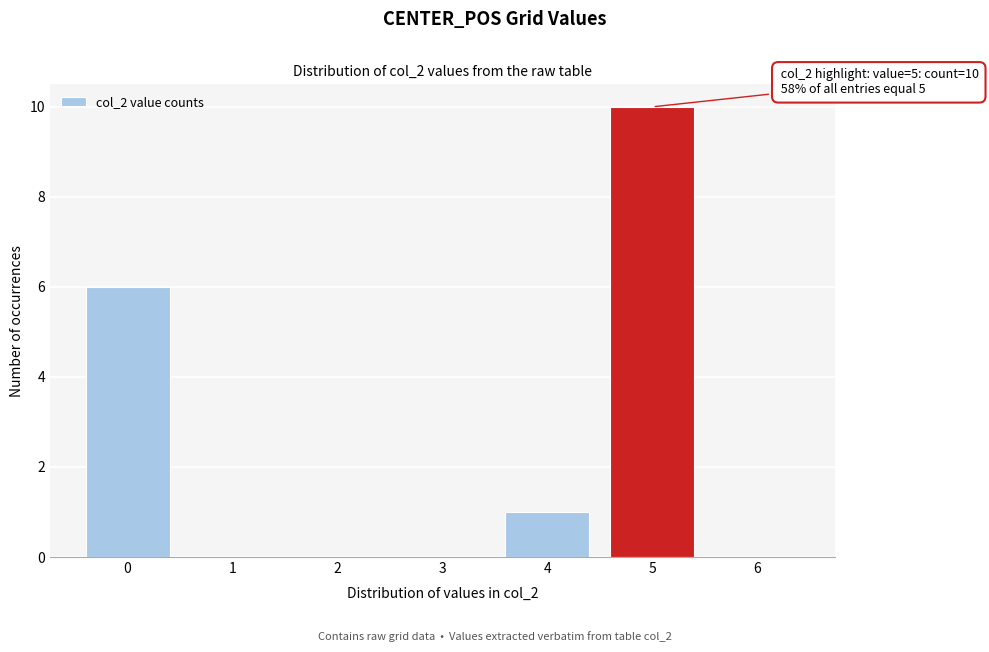

Over which range of the x-axis is the bar tallest?

4.5 to 5.5